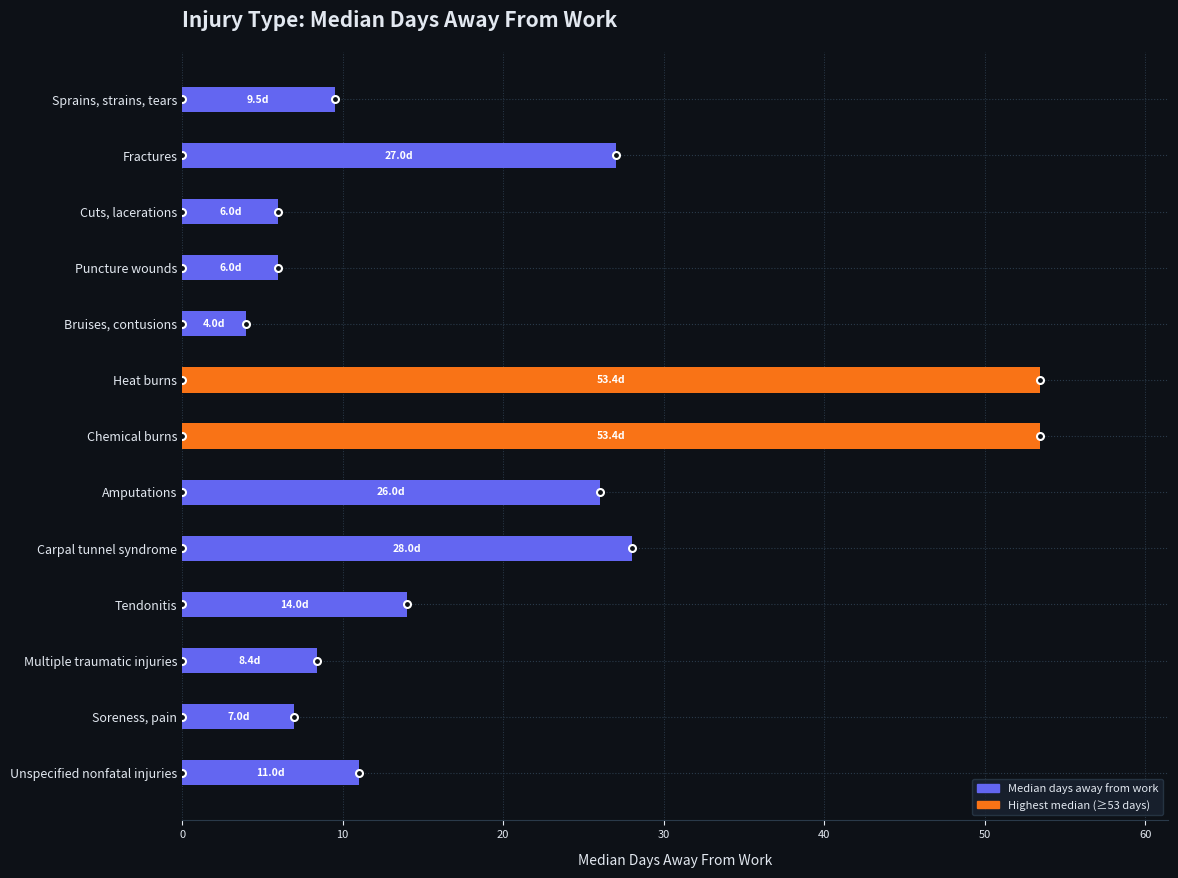

The value at Sprains, strains, tears is 3.0. True or false?

False